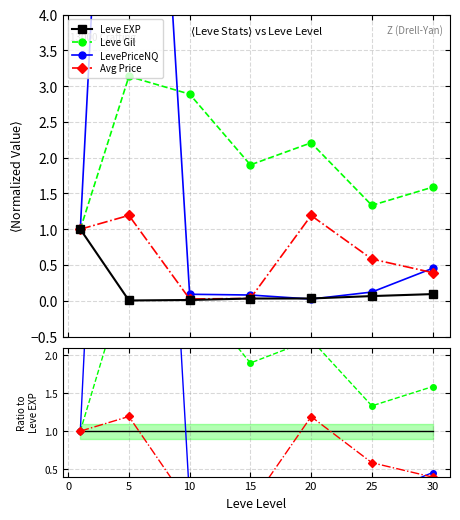

Which series ends up on top after the final intersection of Leve Gil and LevePriceNQ?

Leve Gil